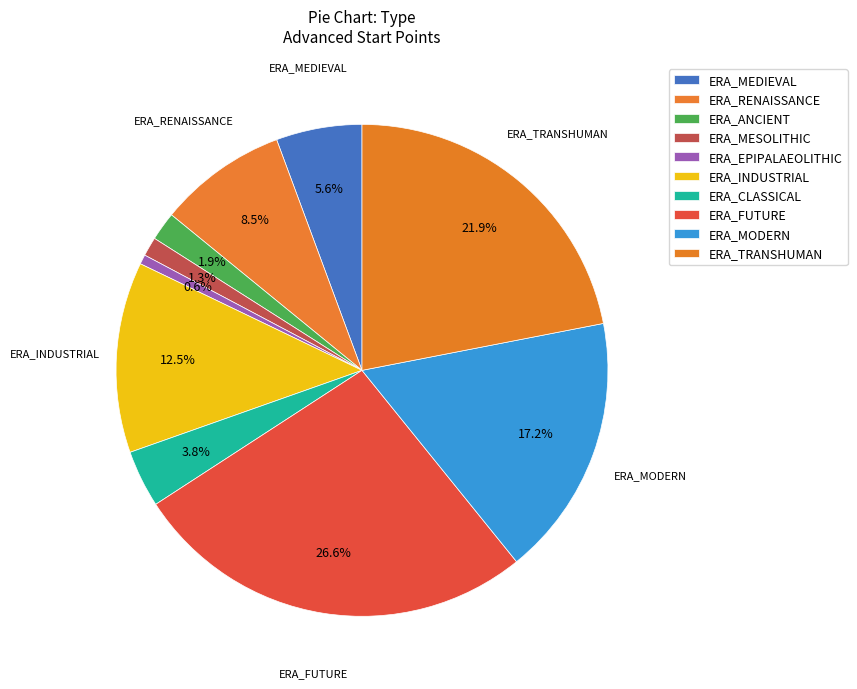

How many segments does this pie chart have?

10